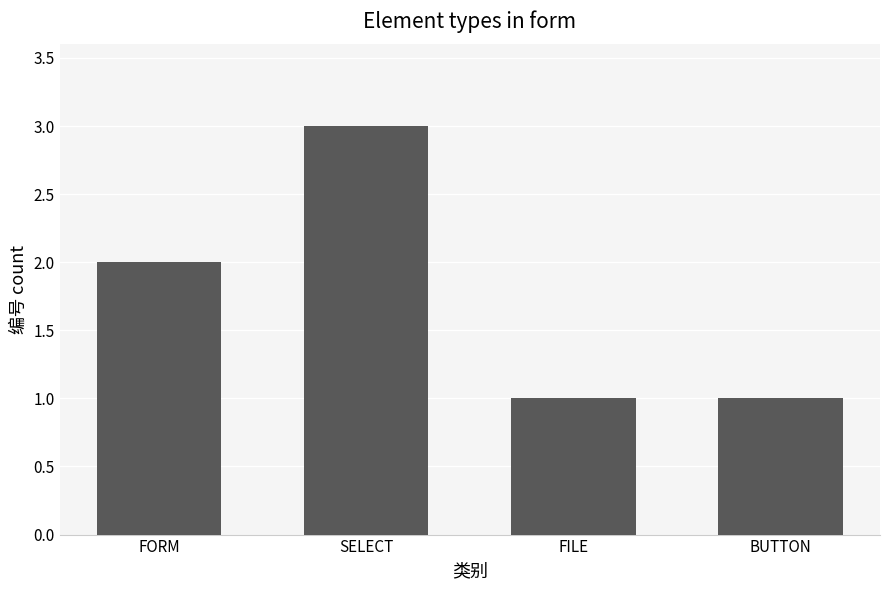

True or false: the data shows 1 at FILE.

True